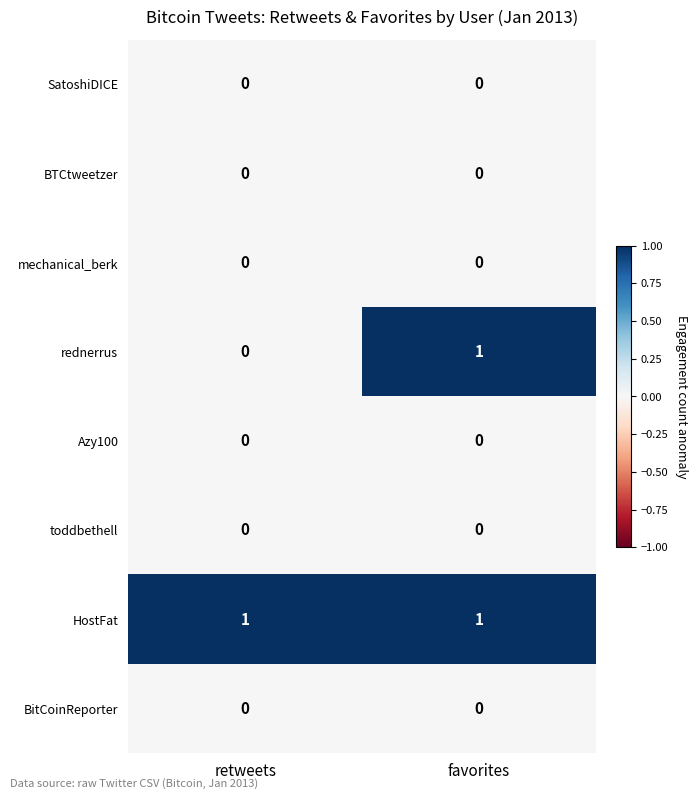

Reading left to right, extract all data points from this chart.

SatoshiDICE: retweets=0	favorites=0
BTCtweetzer: retweets=0	favorites=0
mechanical_berk: retweets=0	favorites=0
rednerrus: retweets=0	favorites=1
Azy100: retweets=0	favorites=0
toddbethell: retweets=0	favorites=0
HostFat: retweets=1	favorites=1
BitCoinReporter: retweets=0	favorites=0